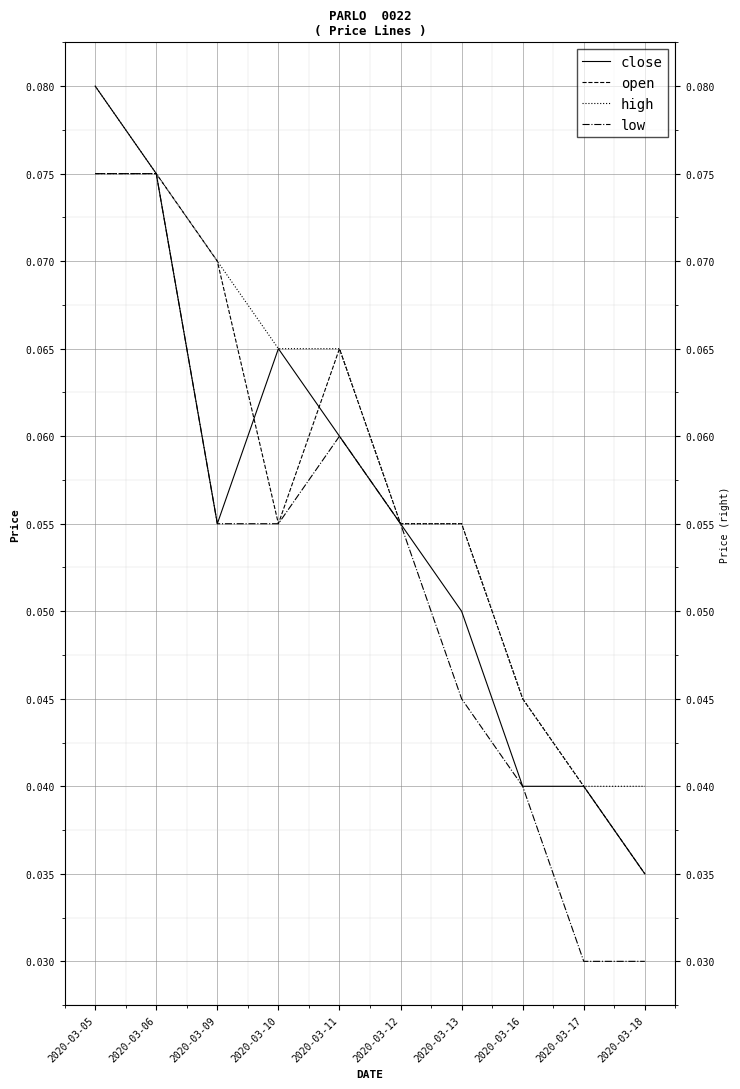

What are all the series names shown in the legend?

close, open, high, low